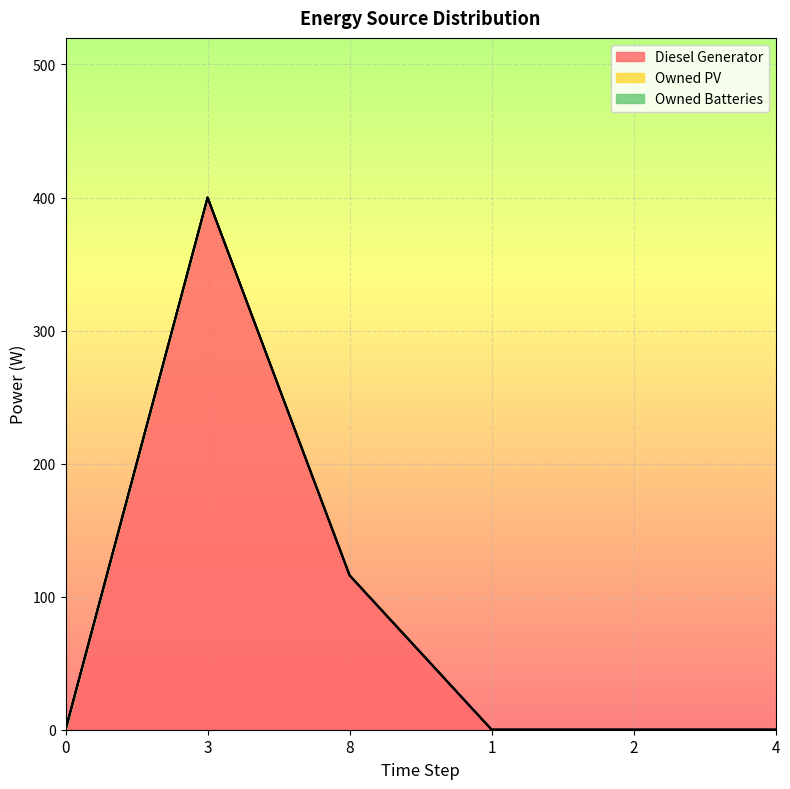

Which series changed the most between 0 and 4?

Diesel Generator